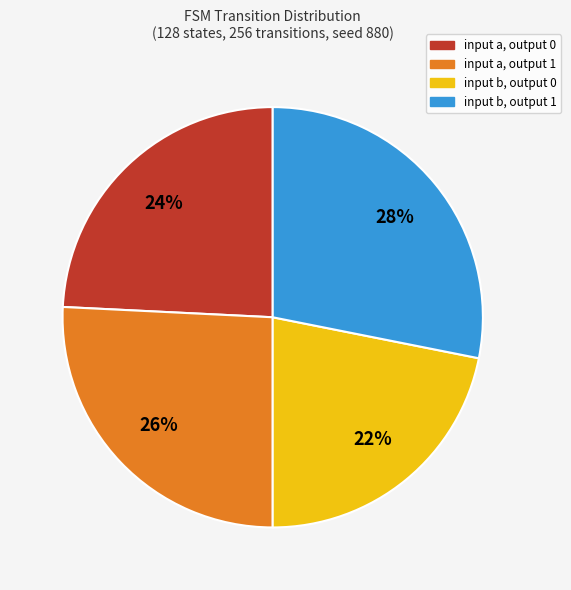

How many slices are in this pie chart?

4